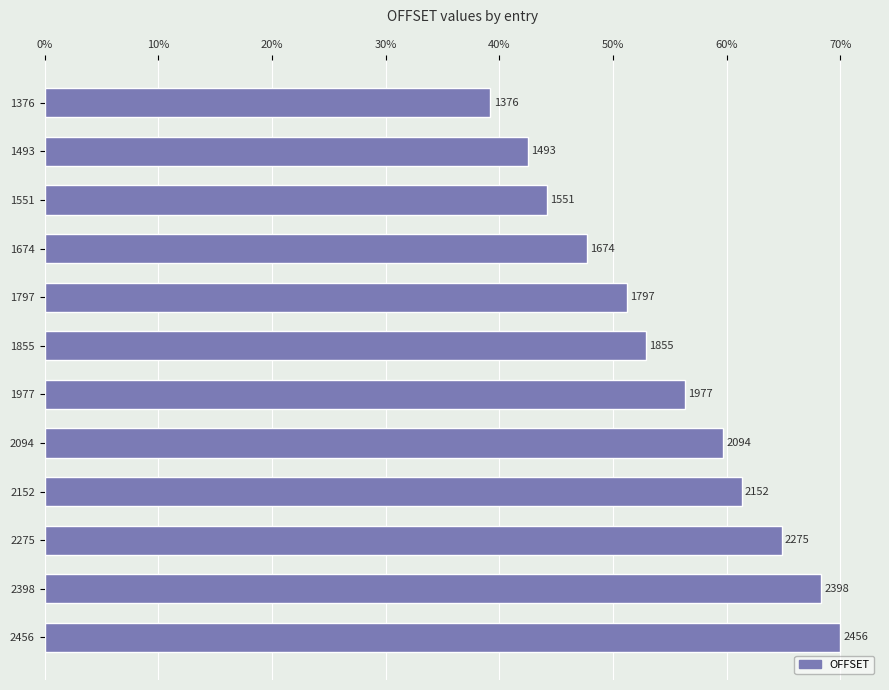

List the labels in order of value, smallest first.

1376, 1493, 1551, 1674, 1797, 1855, 1977, 2094, 2152, 2275, 2398, 2456